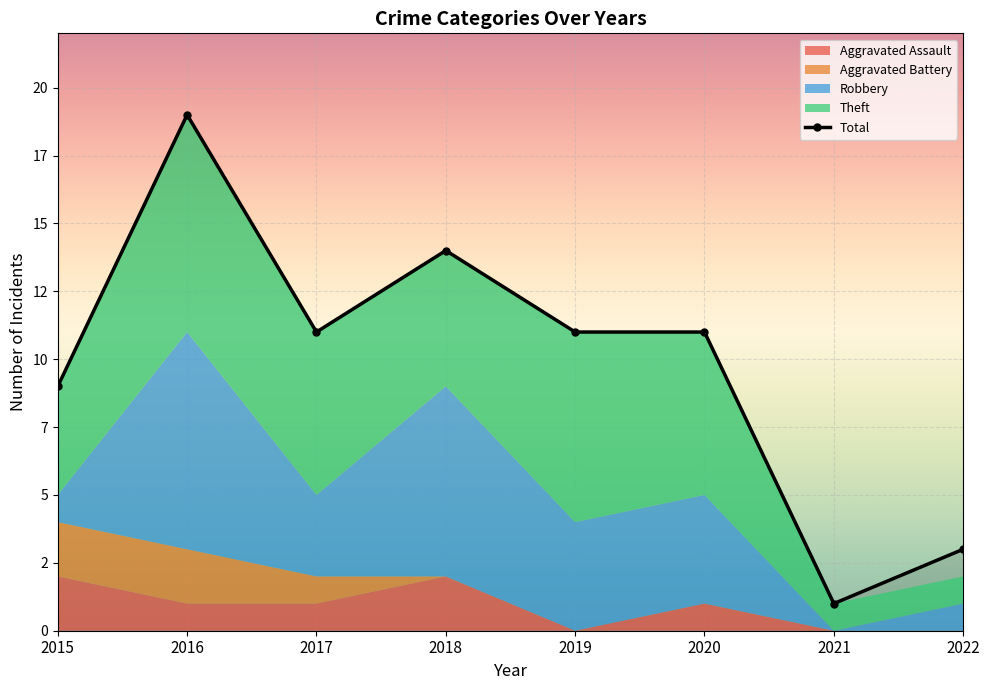

The Aggravated Battery series shows 0 at 2020. True or false?

True